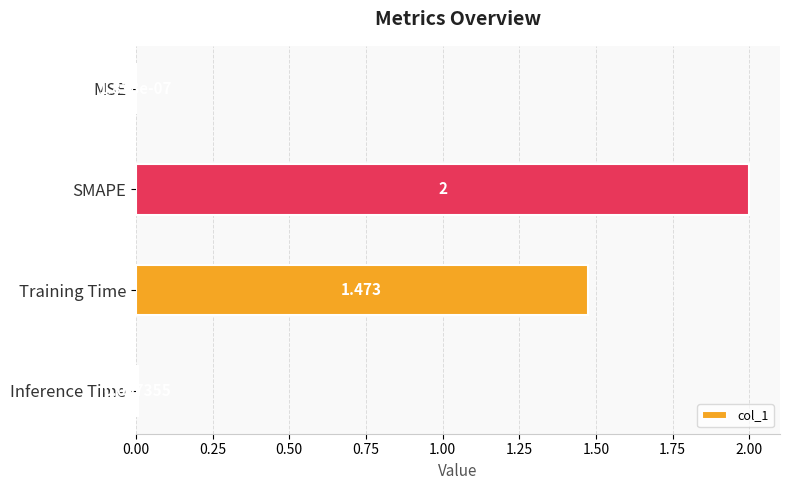

Where is the data nearest to the value 1?

Training Time